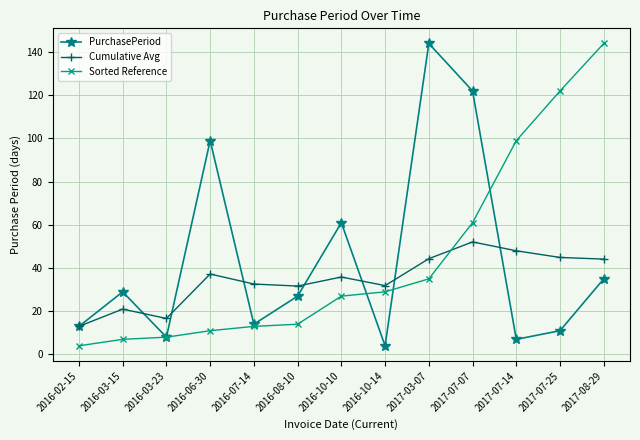

Is it true that PurchasePeriod equals 99.0 at 2016-06-30?

True